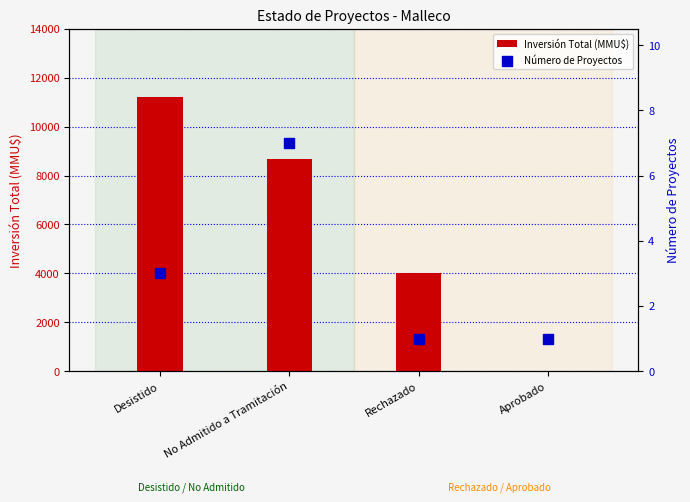

Which series reaches the minimum Y coordinate?

Inversión Total (MMU$)